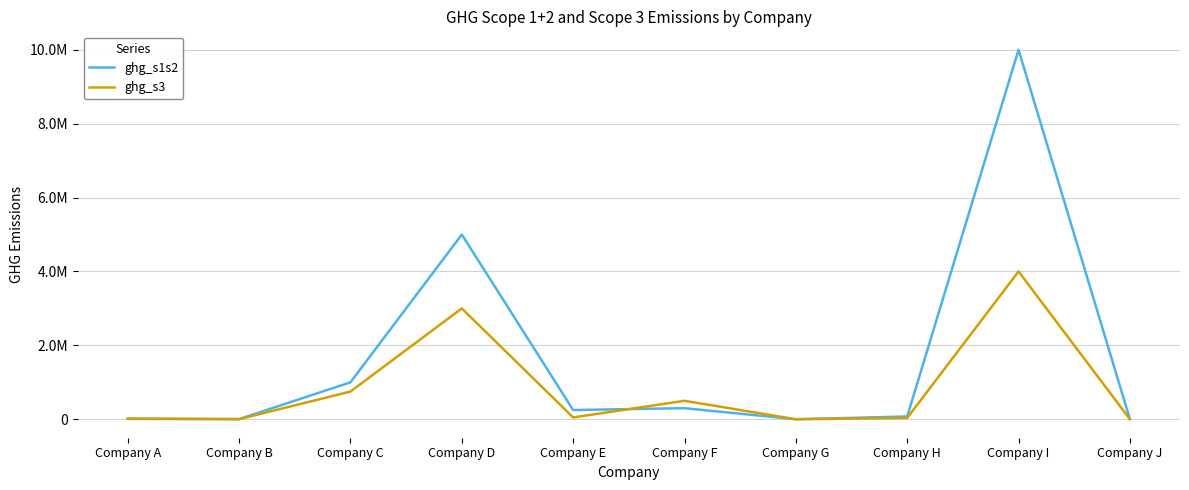

What are all the series names shown in the legend?

ghg_s1s2, ghg_s3